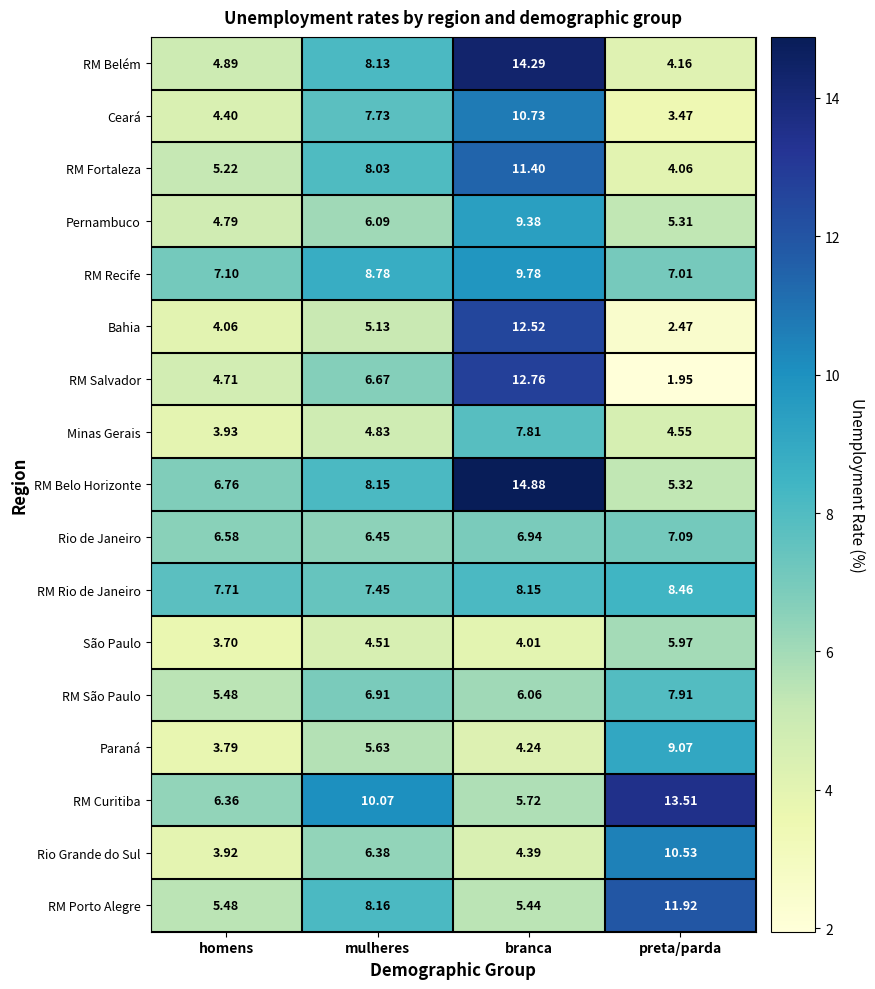

Which category has the lowest value in the RM Fortaleza series?

preta/parda